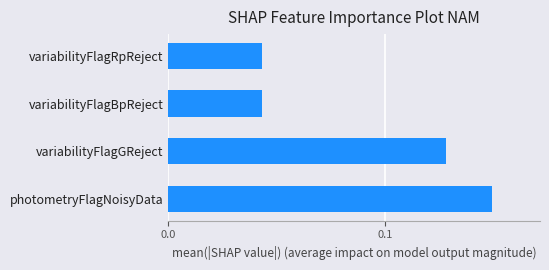

The chart shows a value of 0.0 at variabilityFlagGReject. True or false?

False